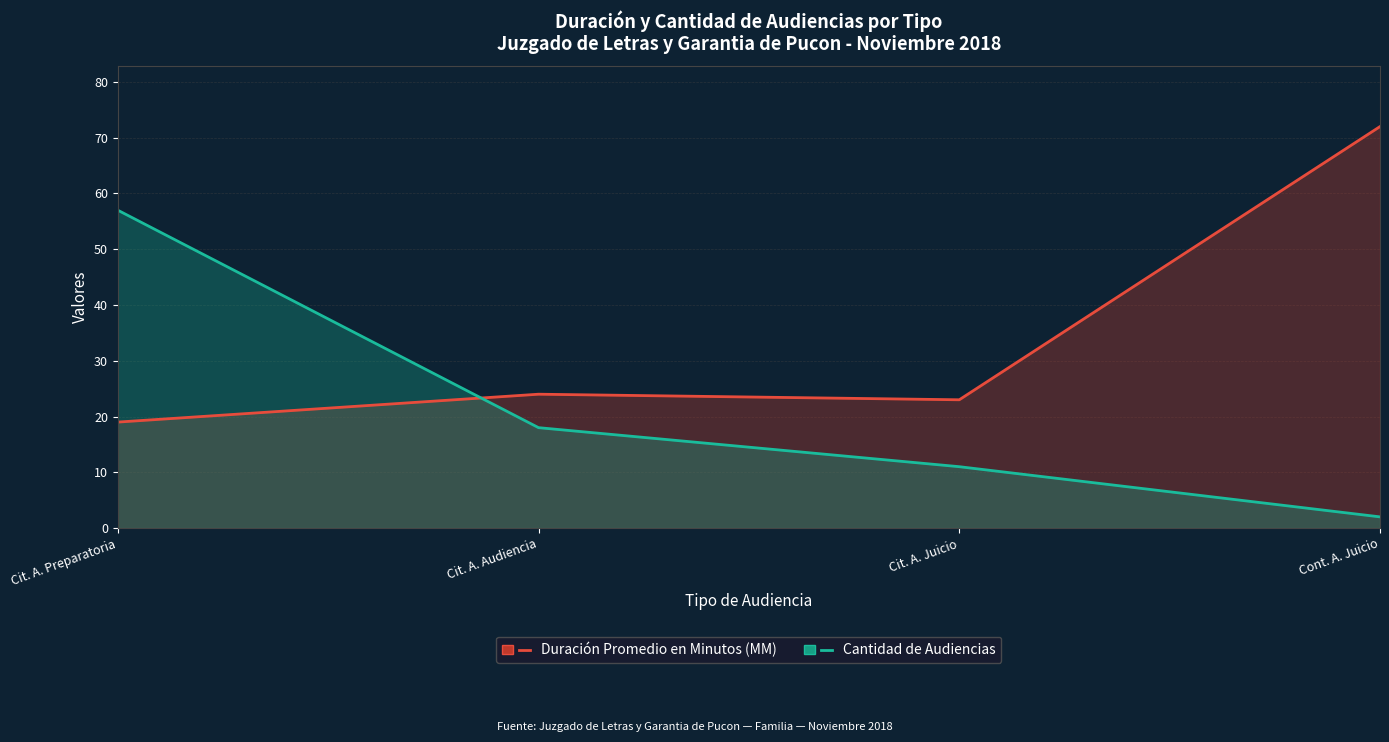

What is the total value across all series at Cit. A. Juicio?

34